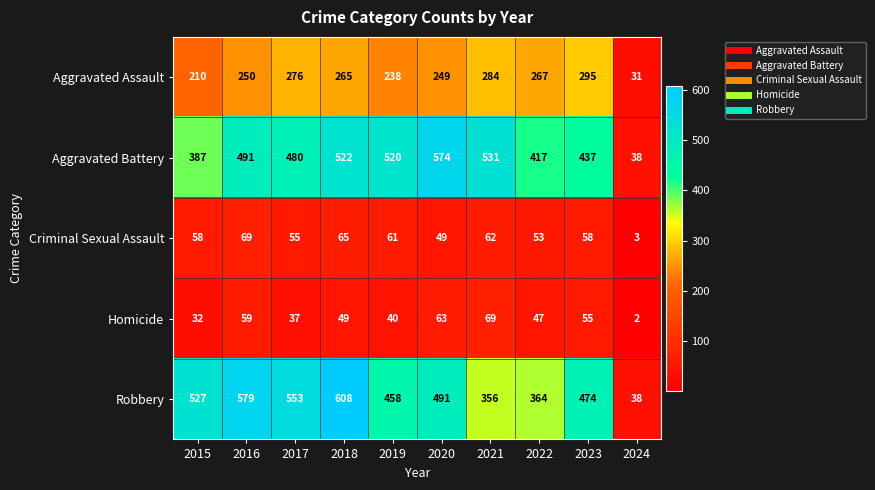

The value of Aggravated Assault at 2017 is 276. True or false?

True